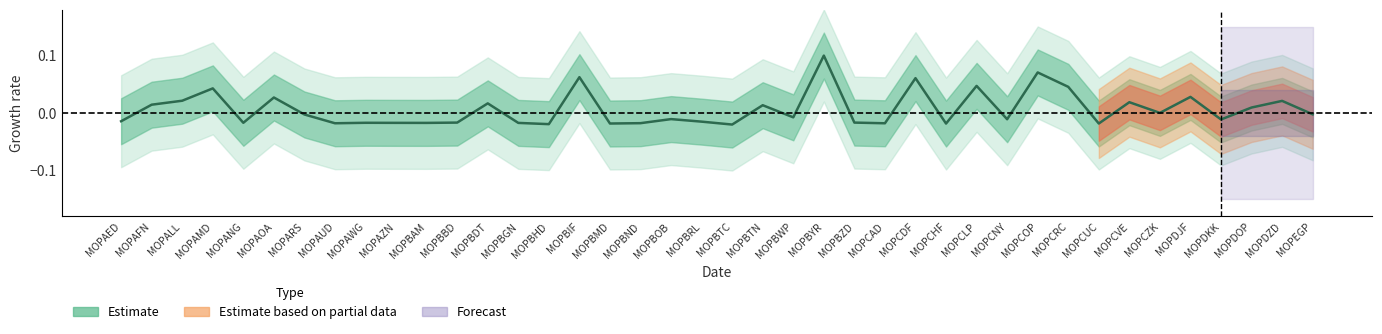

Is it true that the value at MOPDZD is 0.0?

False